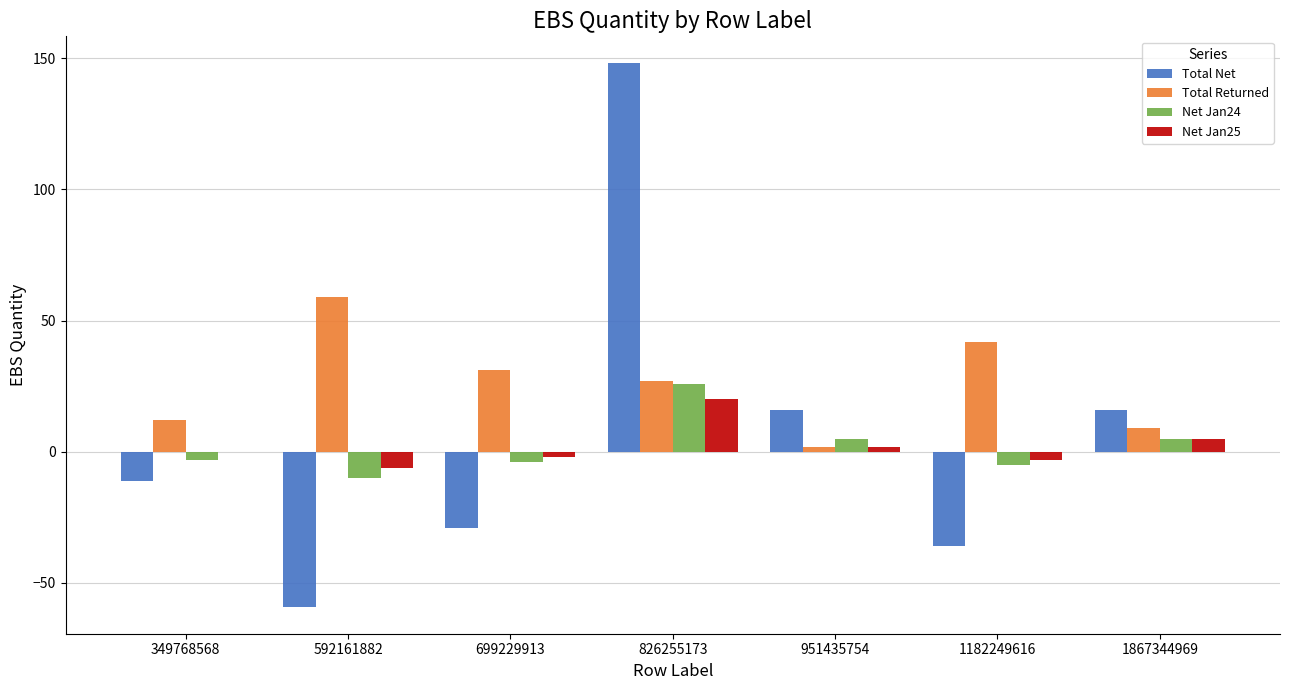

True or false: Total Returned has a value of 26 at 592161882.

False